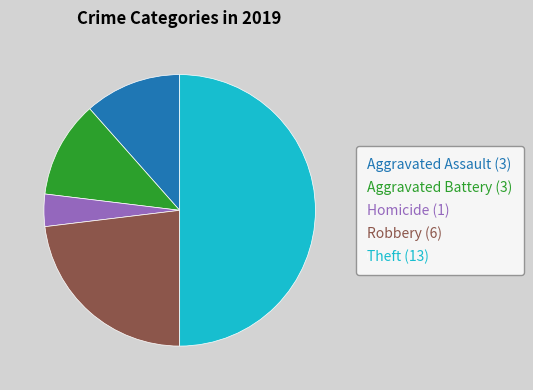

Do Theft (13) and Aggravated Assault (3) together represent more than half of the pie?

Yes